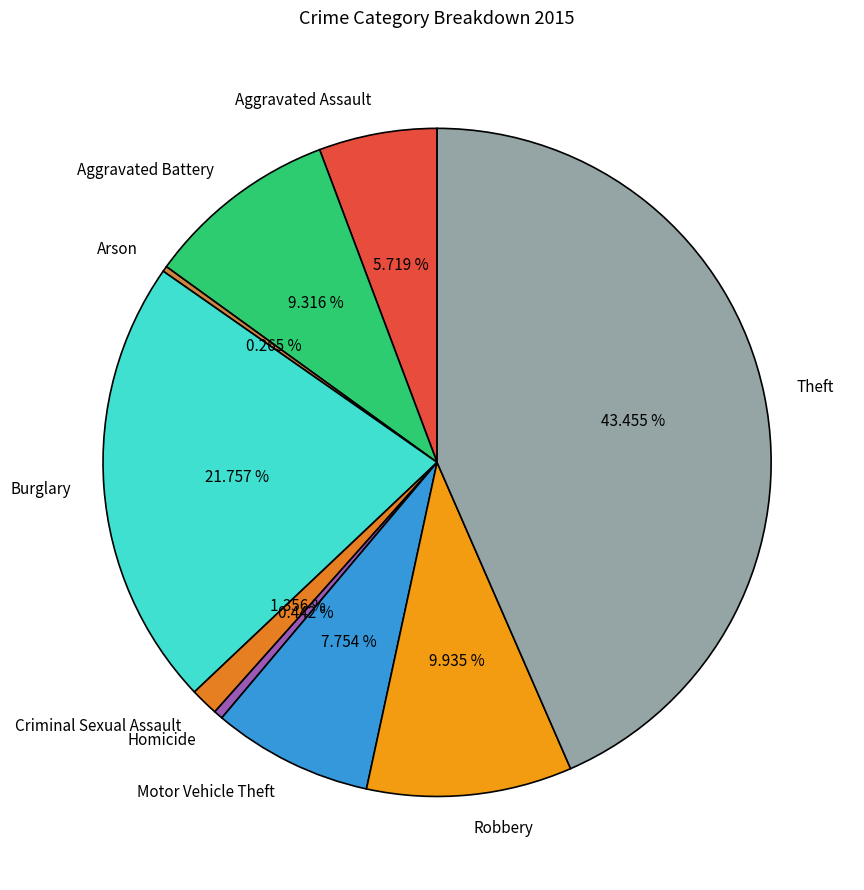

Is there a majority slice in this chart?

No